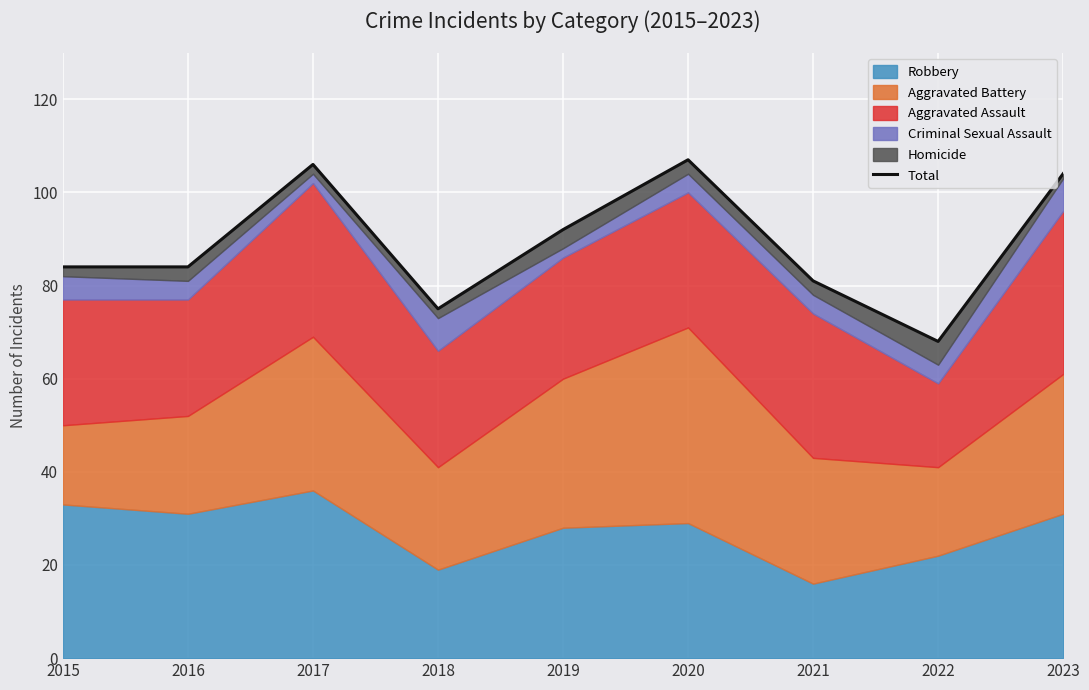

What is the sum of all values?

801